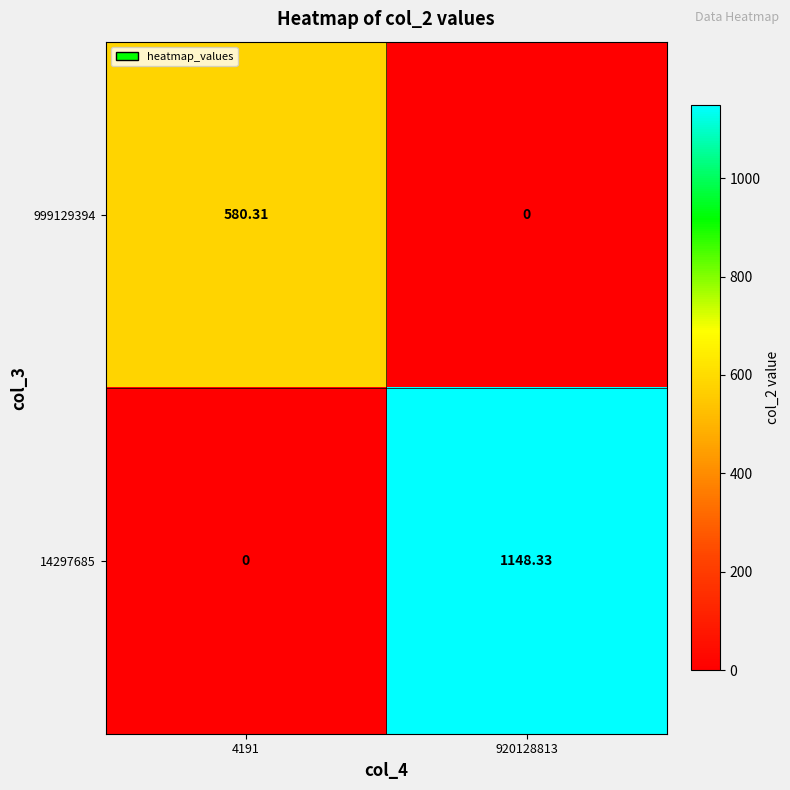

Is the value of 14297685 at 920128813 greater than the value of 999129394 at 920128813?

Yes